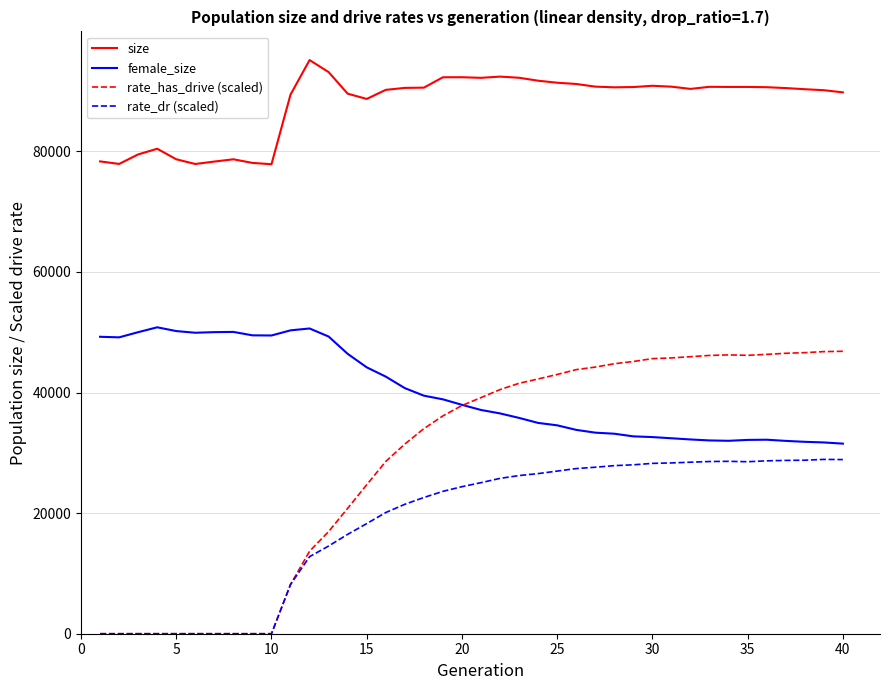

What is the maximum value for rate_has_drive (scaled)?

46839.4